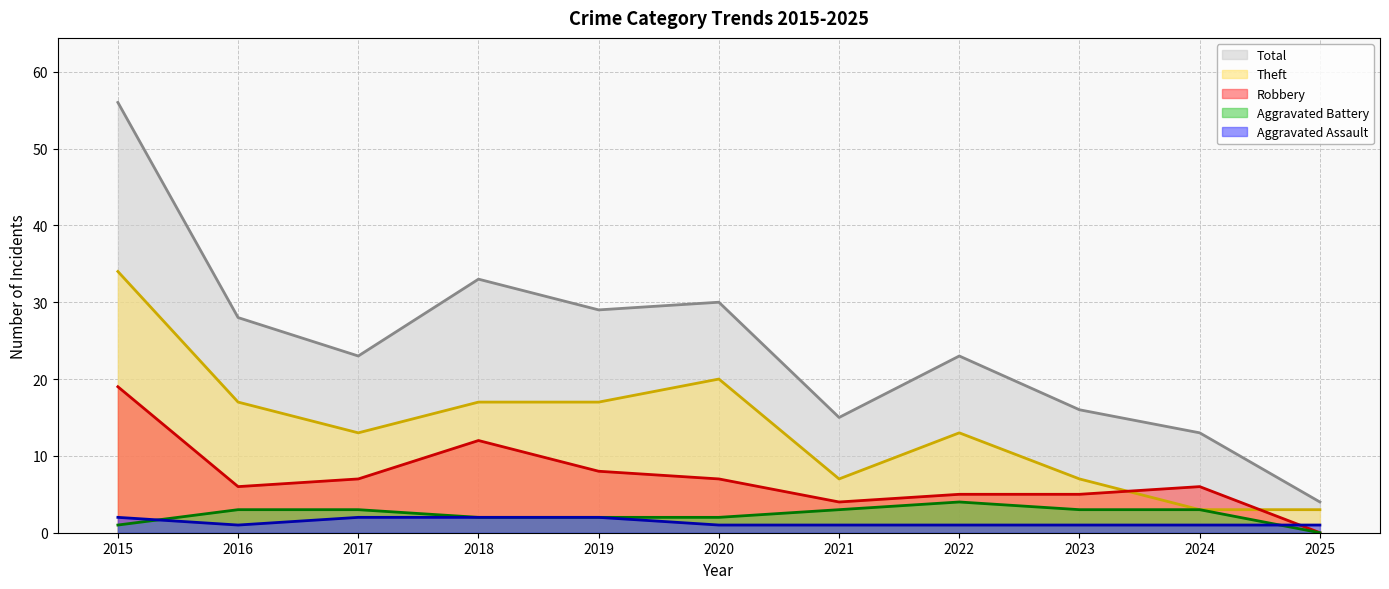

Which category has the lowest value in the Aggravated Assault series?

2016